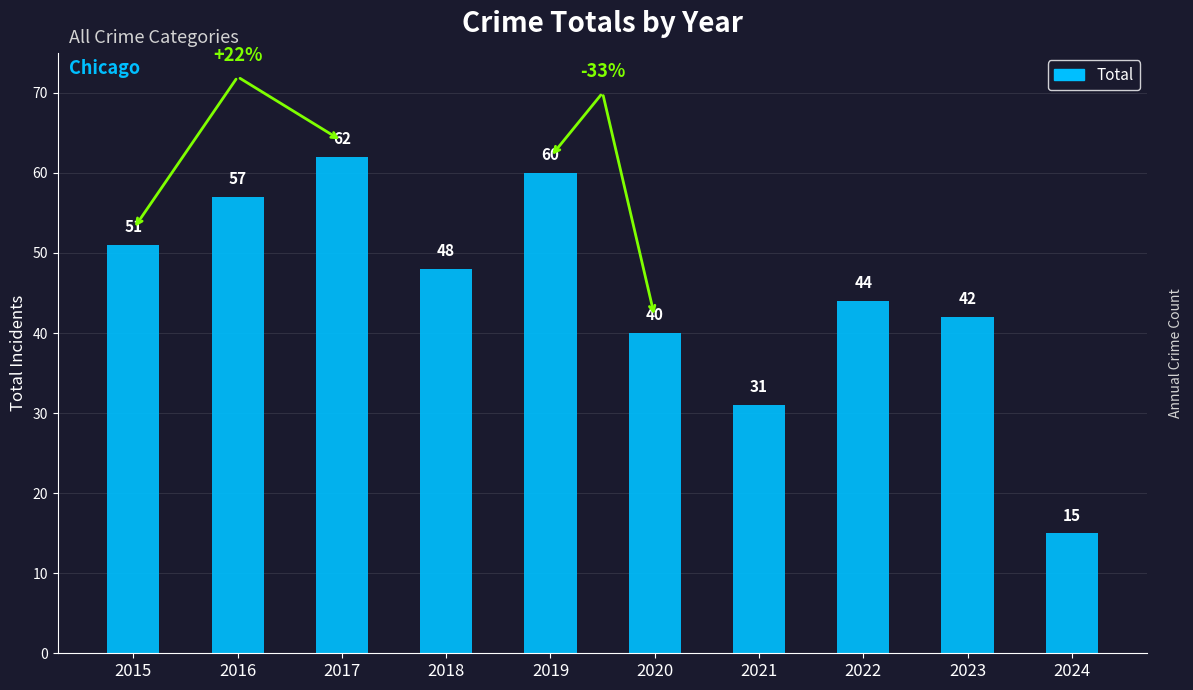

What is the average value?

45